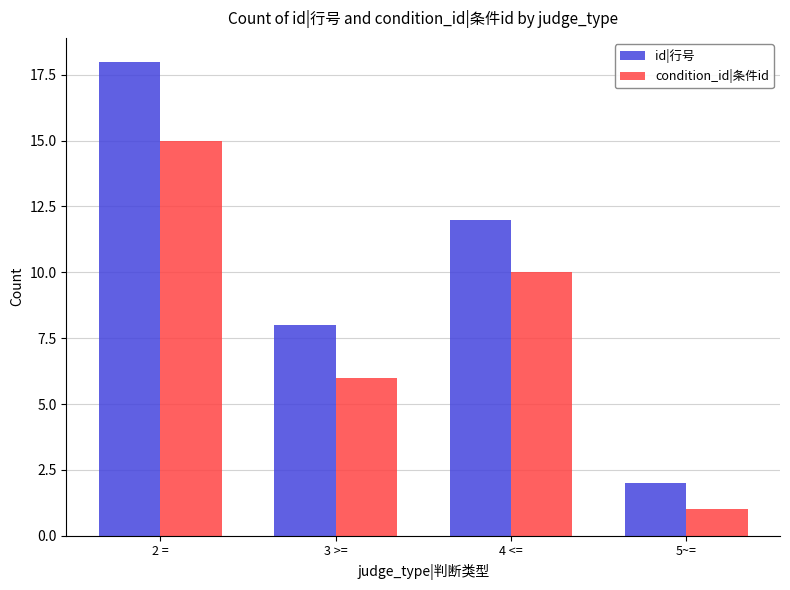

What are all the series names shown in the legend?

id|行号, condition_id|条件id